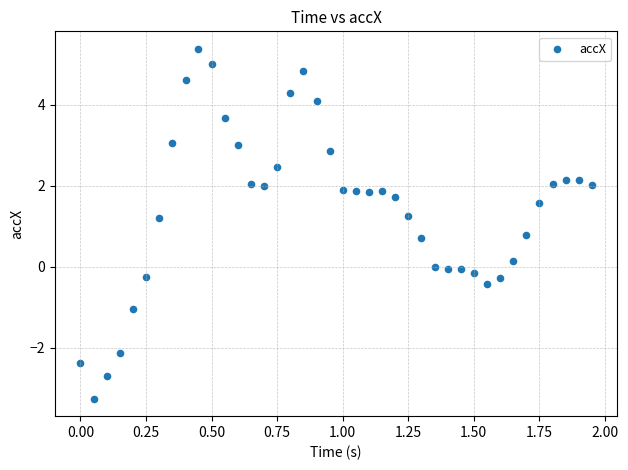

What is the range of X values (max minus min)?

1.9